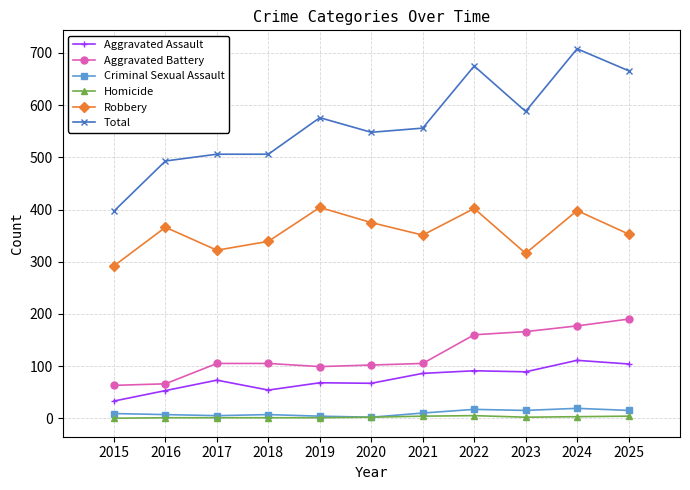

The value of Aggravated Battery at 2022 is 276. True or false?

False